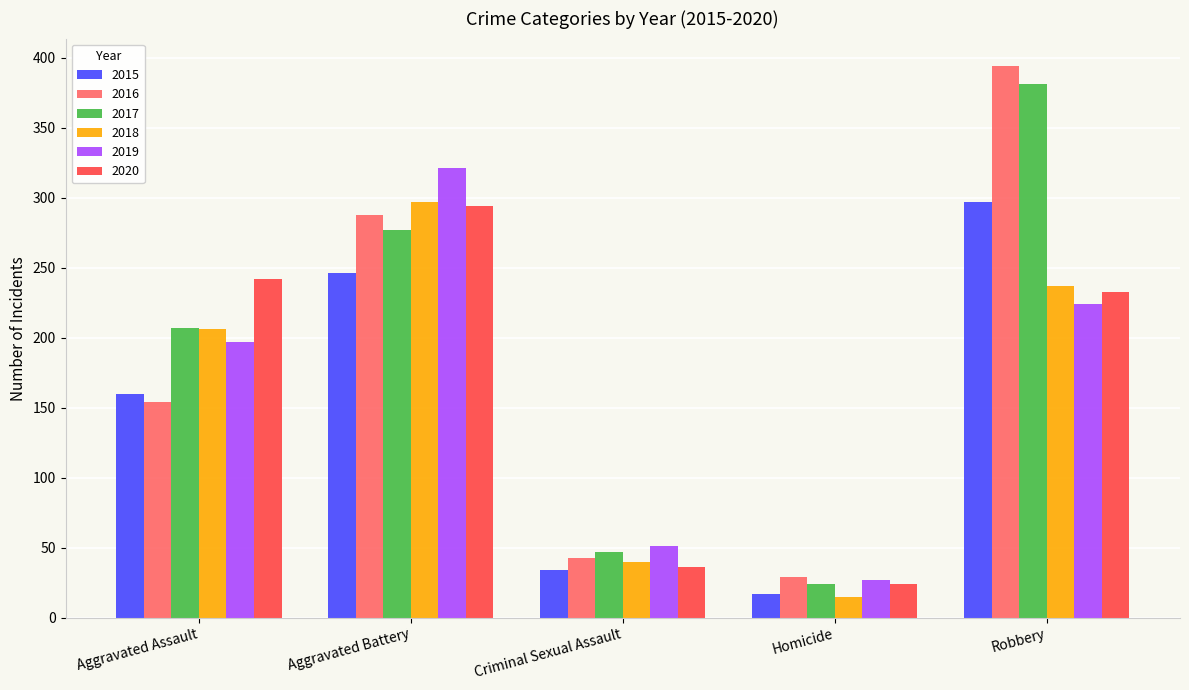

At how many categories does at least one series exceed 278?

2